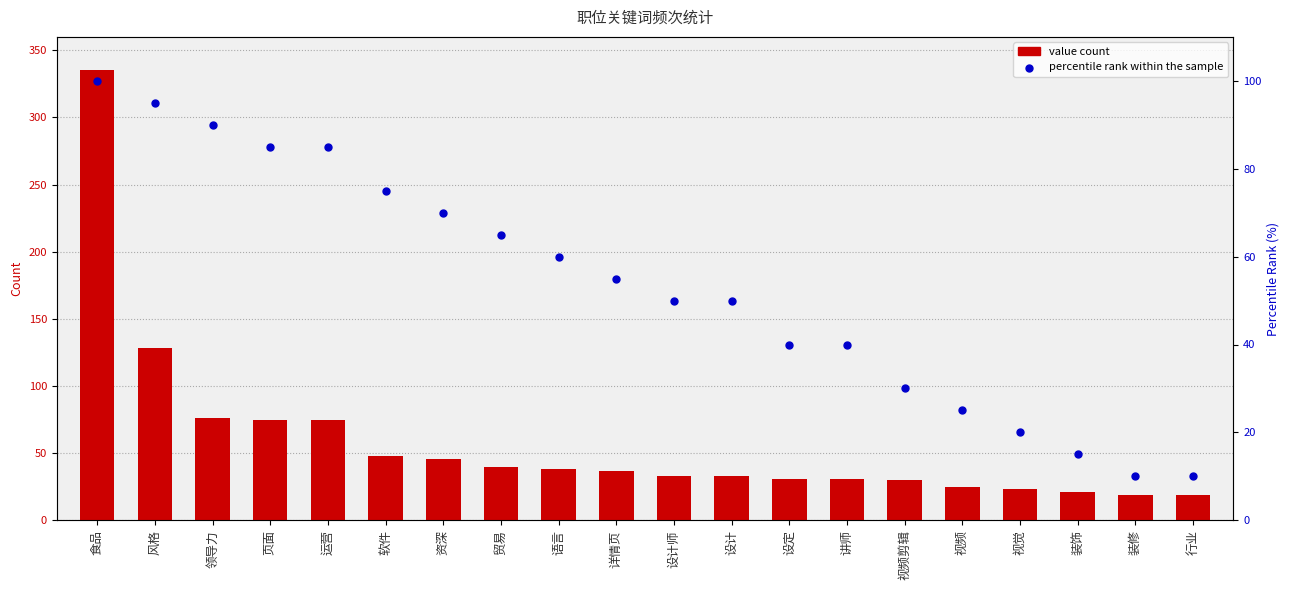

Which series has the largest total across all categories?

value count